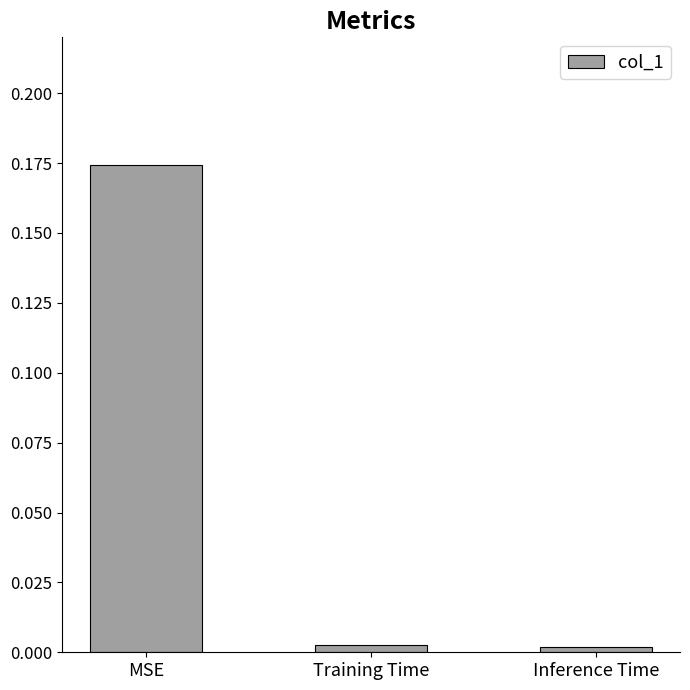

Is it true that the value at MSE is 0.3?

False